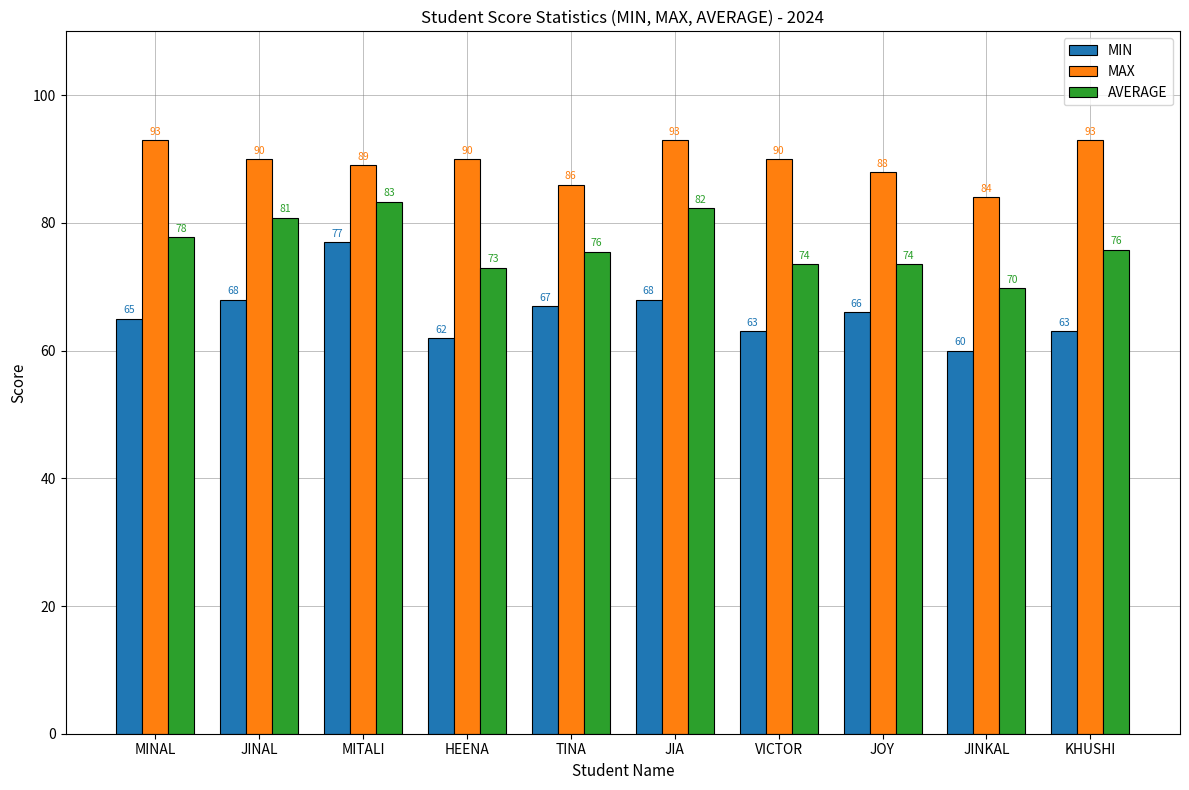

What is the smallest value displayed?

60.0